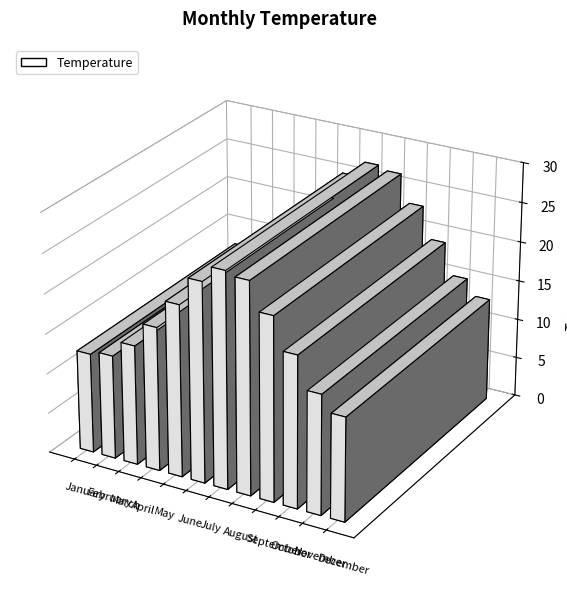

Approximately how many times larger is the value at October compared to December?

1.5